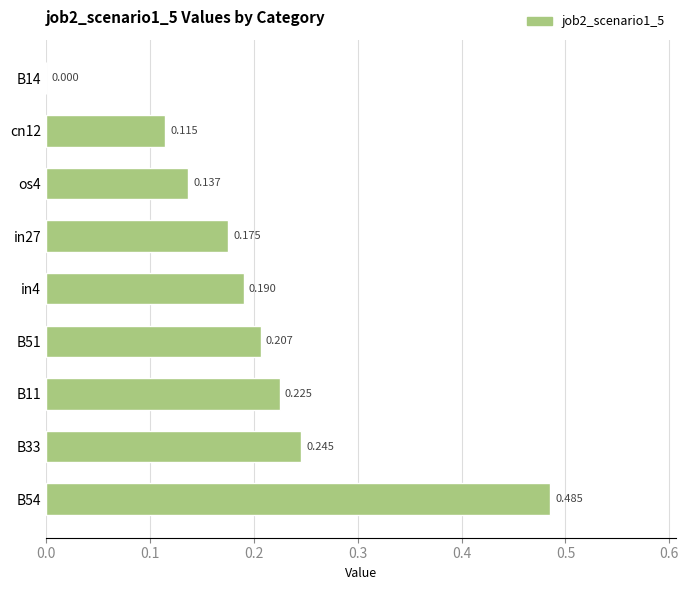

What is the greatest value displayed?

0.5